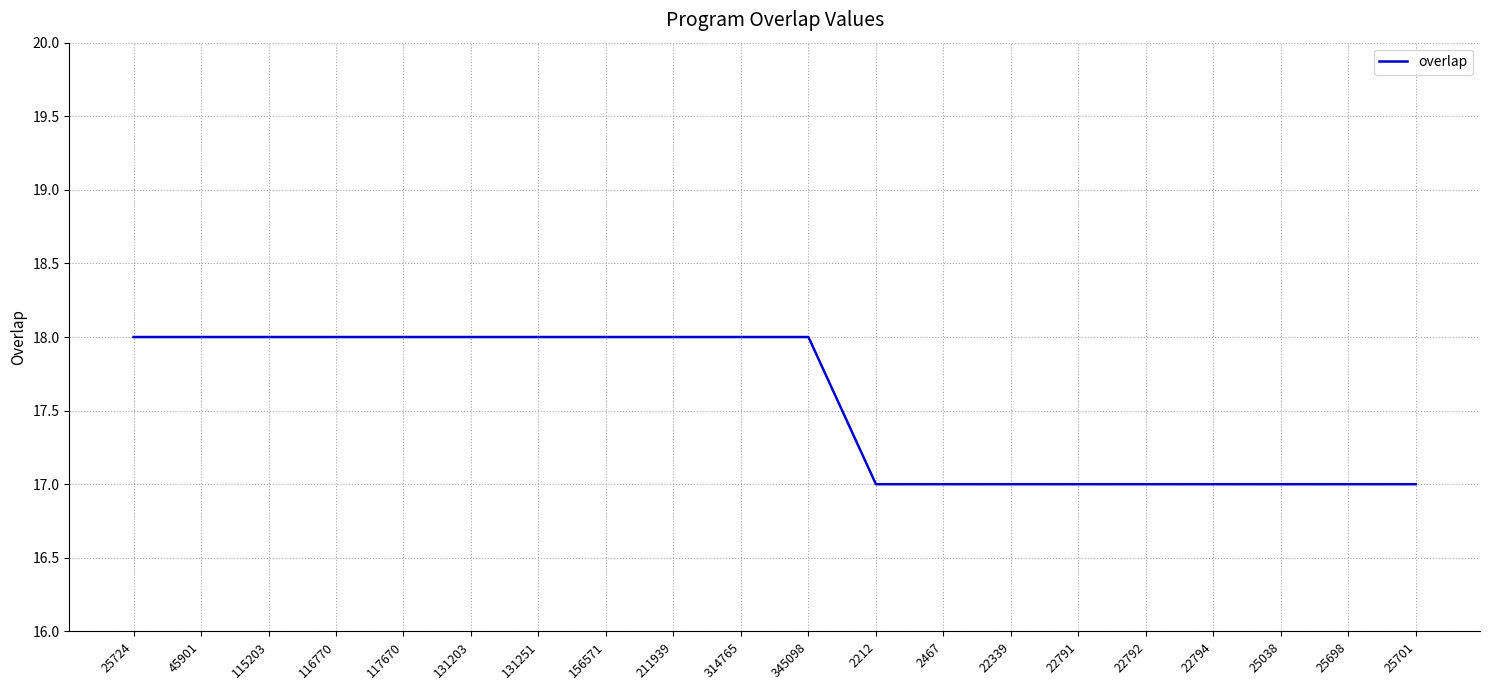

What is the maximum value shown in the chart?

18